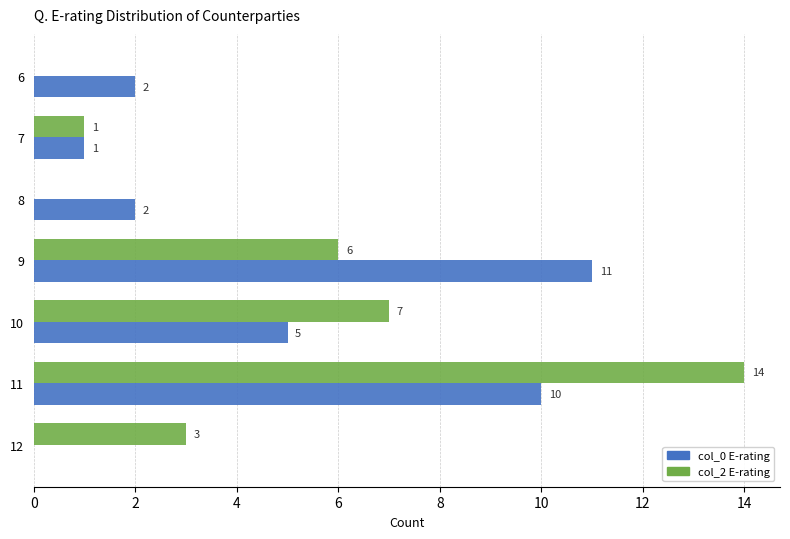

Where is col_2 E-rating nearest to the value 7?

10